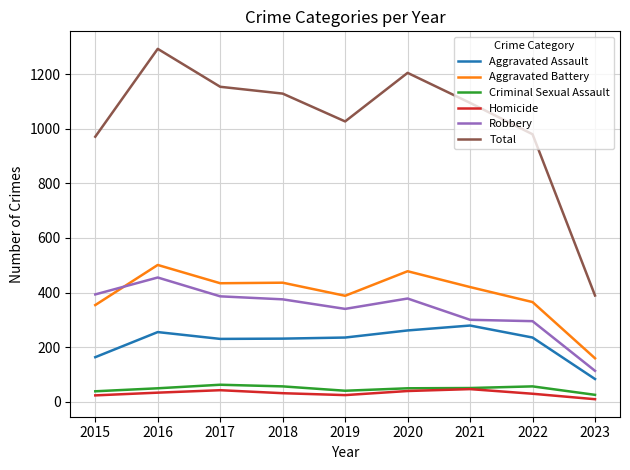

How many intersections are there between Aggravated Battery and Robbery?

1